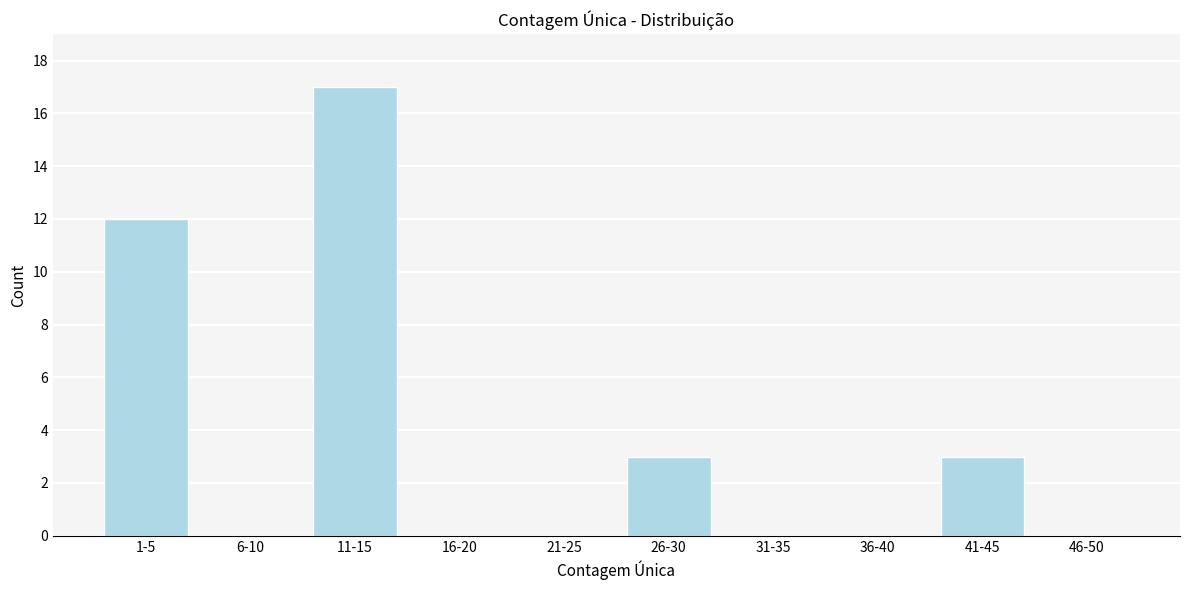

Reading left to right, extract all data points from this chart.

1-5=12	6-10=0	11-15=17	16-20=0	21-25=0	26-30=3	31-35=0	36-40=0	41-45=3	46-50=0